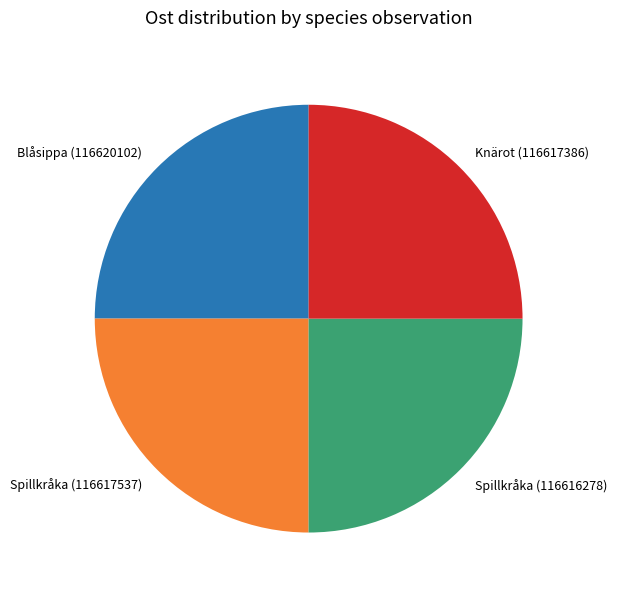

Approximately how many times larger is the value at Spillkråka (116617537) compared to Spillkråka (116616278)?

1.0